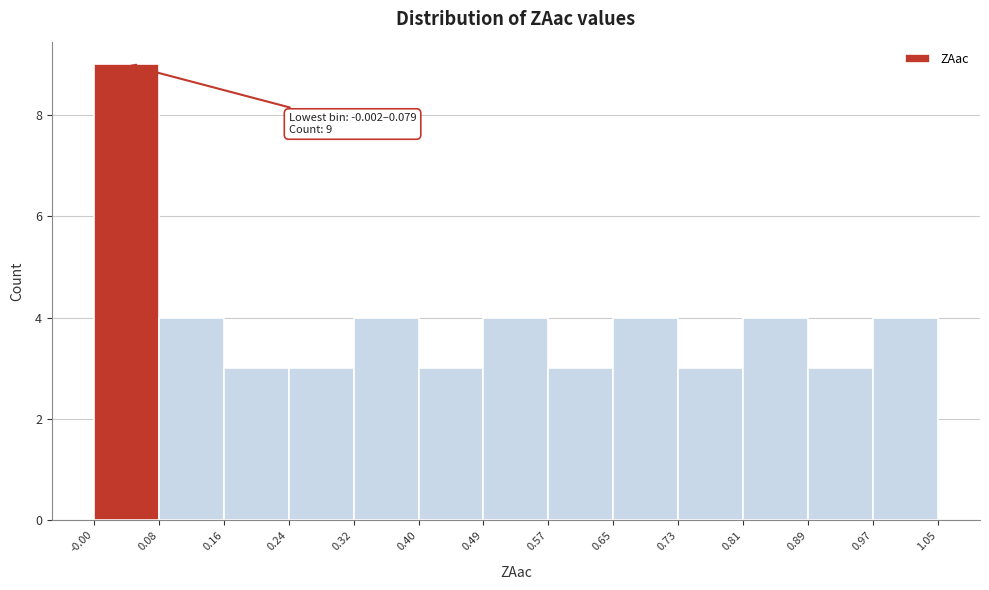

Over which range of the x-axis is the bar tallest?

-0.00 to 0.08